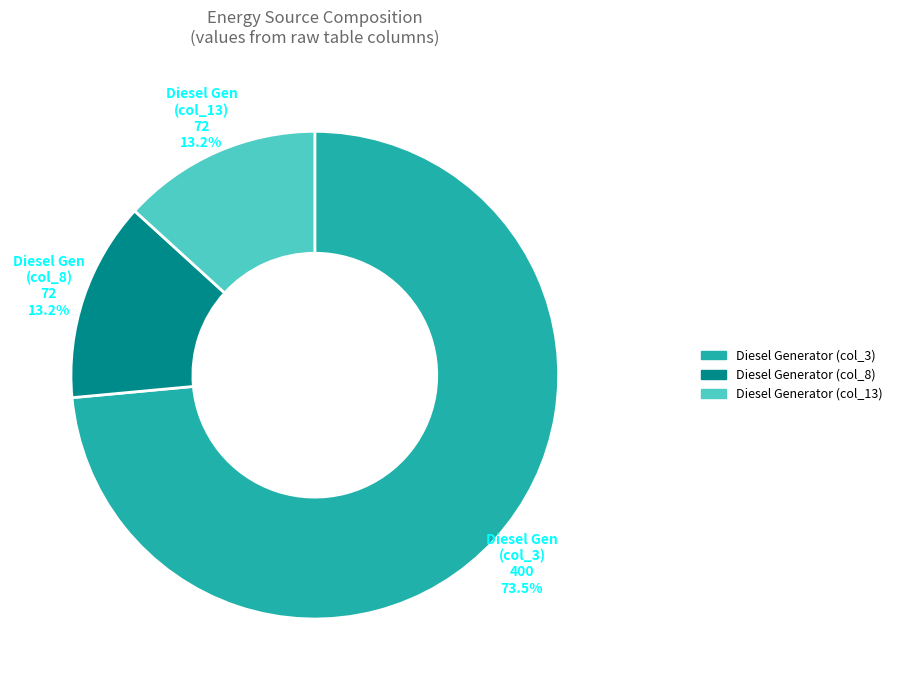

How much of the chart is everything except Diesel Gen (col_13)?

86.8%